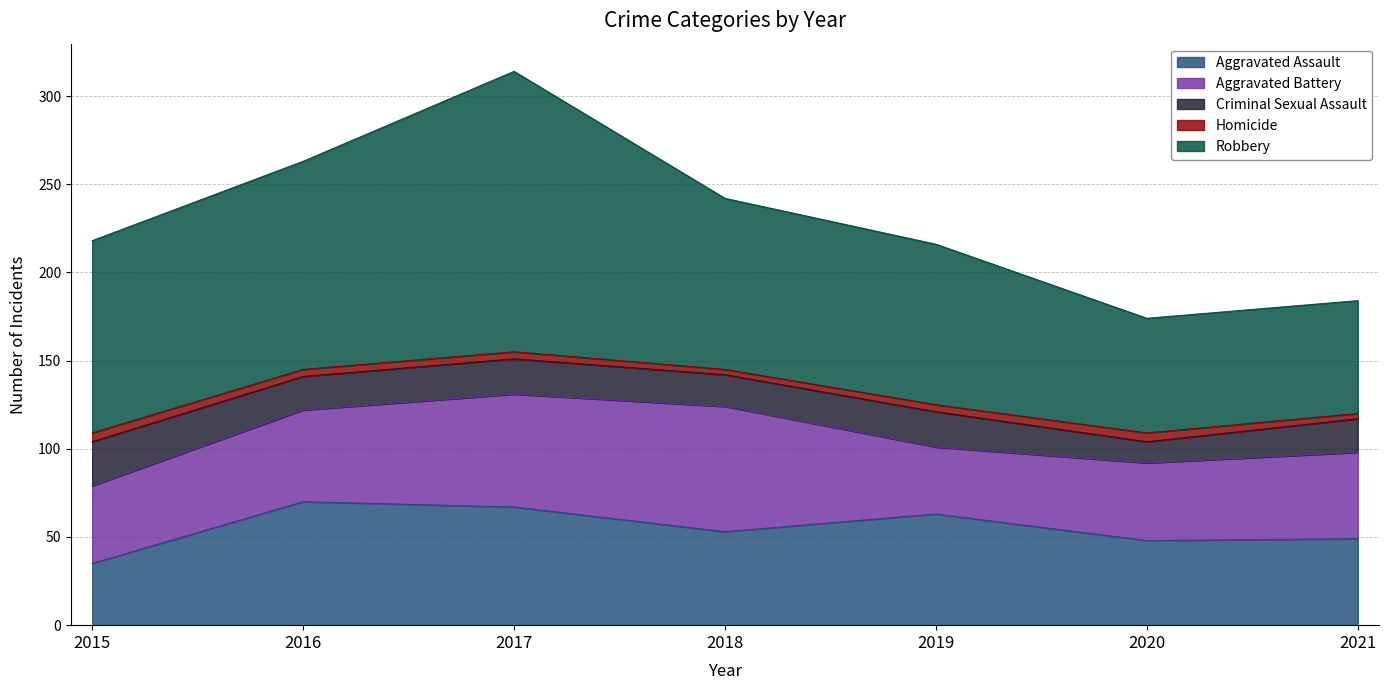

What is the value of the Homicide point at the 7th from the left?

3